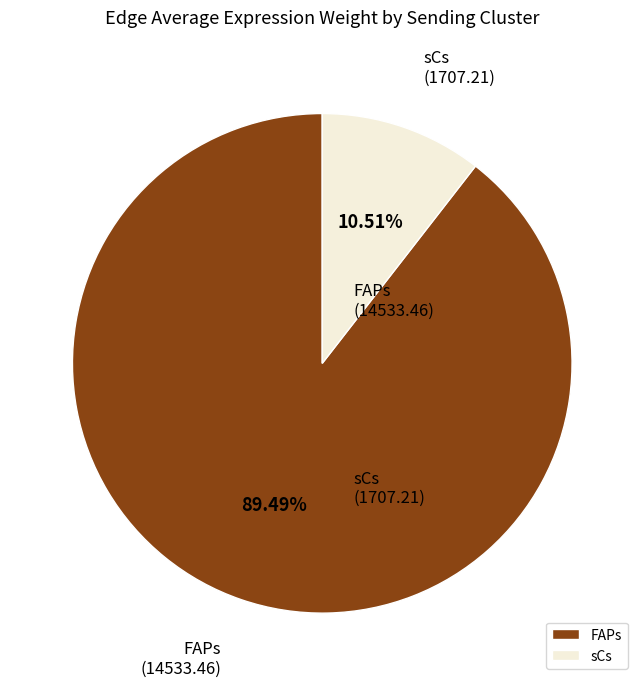

Is the sum of FAPs and sCs greater than half?

Yes